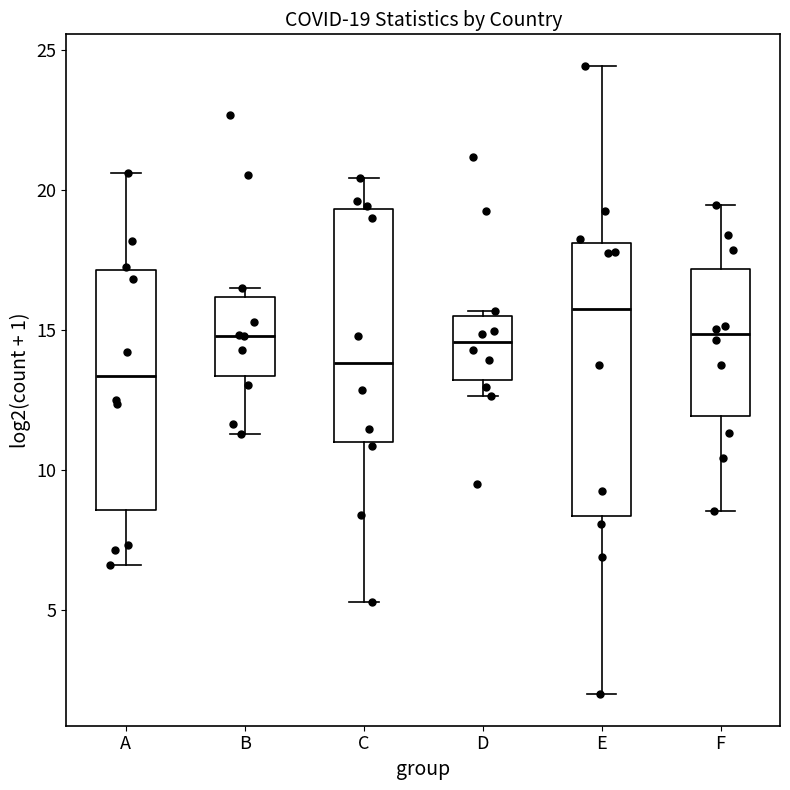

Which box is the tallest, from its lower edge to its upper edge?

E